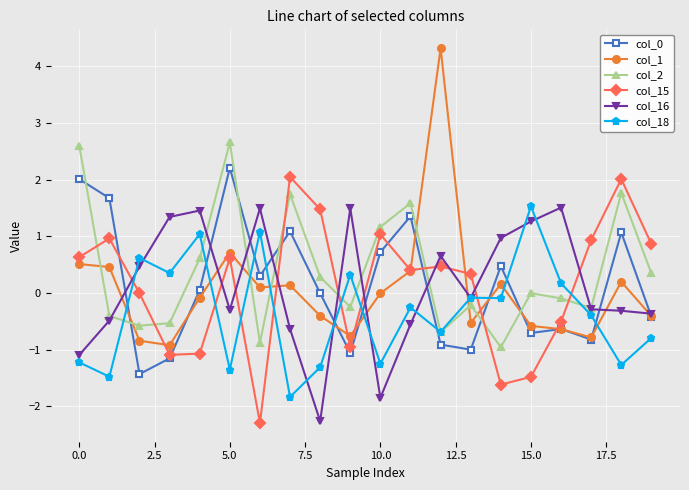

What is the average value of the col_1 series?

0.1